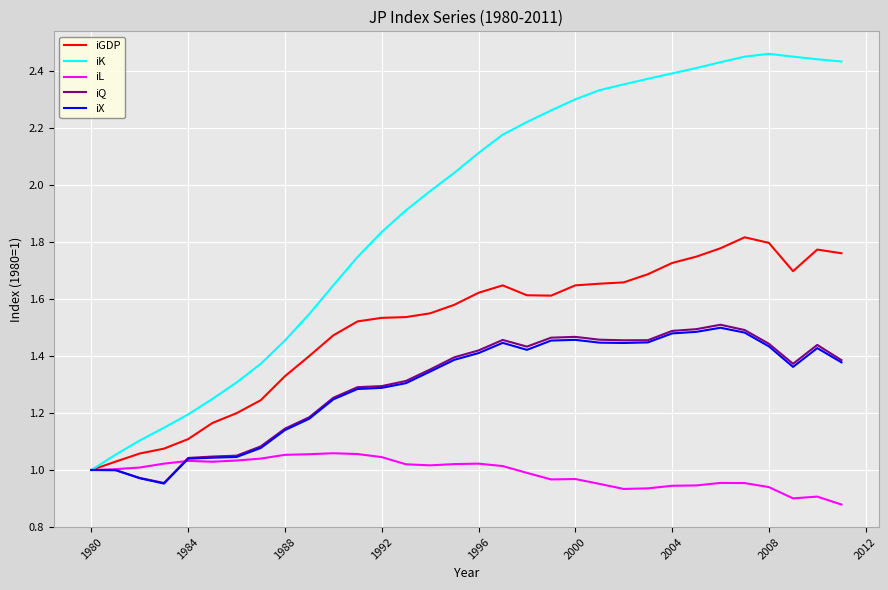

Is the value of iK at 1996 greater than the value of iX at 1980?

Yes